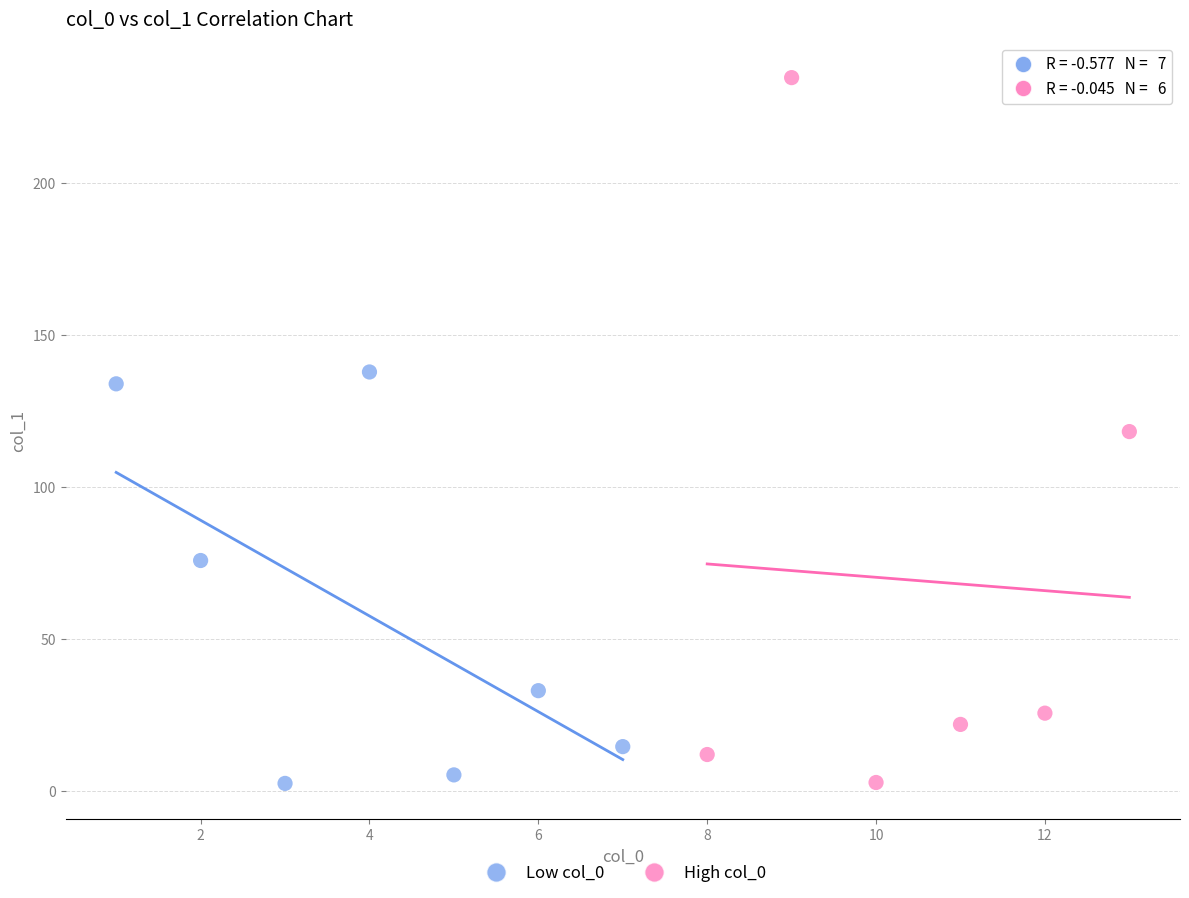

Which series reaches the maximum Y coordinate?

High col_0